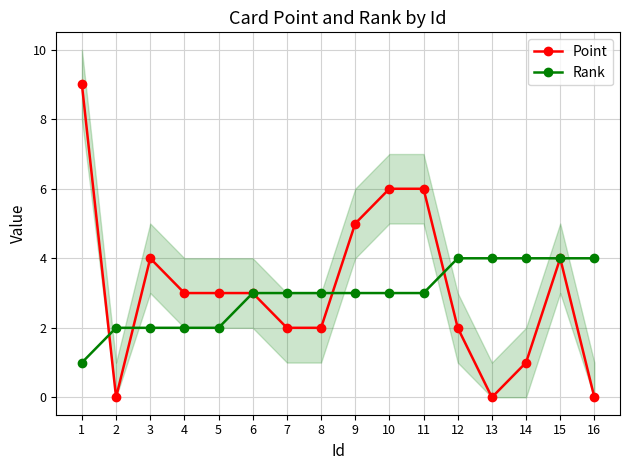

Reading right to left, extract all data points from this chart.

Point: 0	4	1	0	2	6	6	5	2	2	3	3	3	4	0	9
Rank: 4	4	4	4	4	3	3	3	3	3	3	2	2	2	2	1